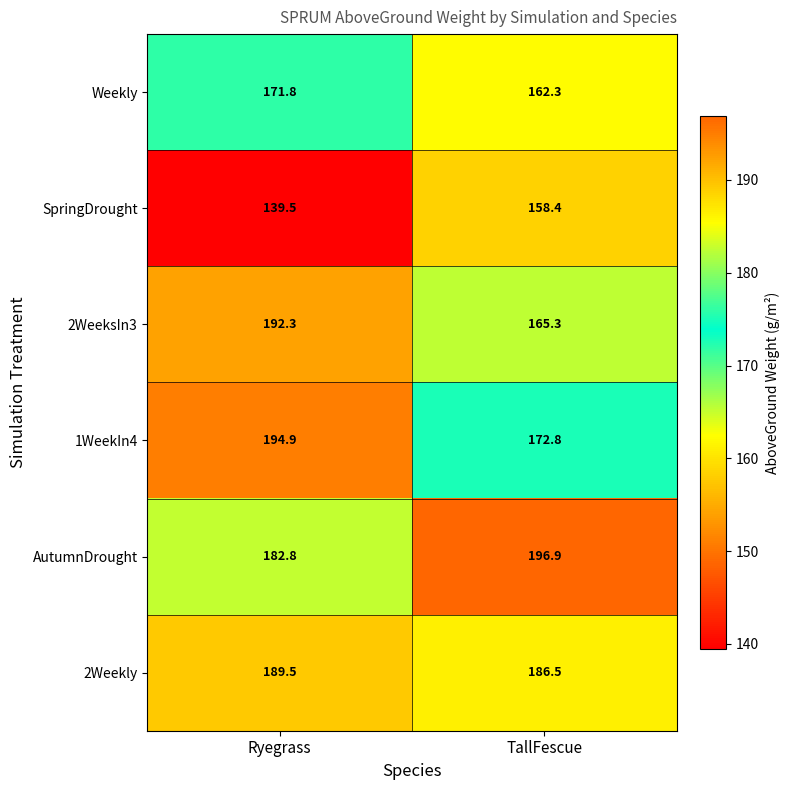

Is it true that Weekly equals 171.8 at Ryegrass?

True